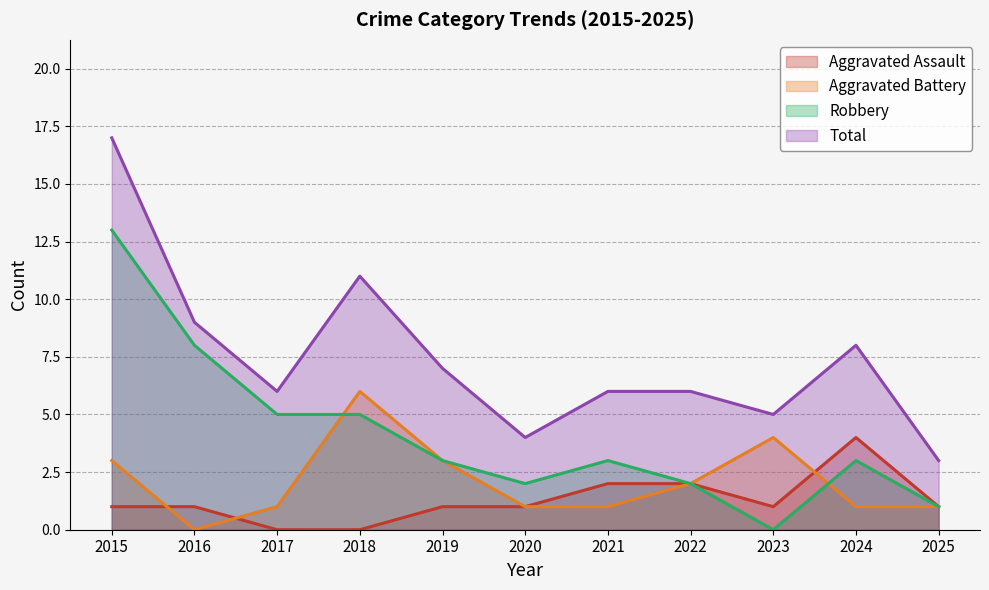

At which label is Robbery closest to 6?

2017